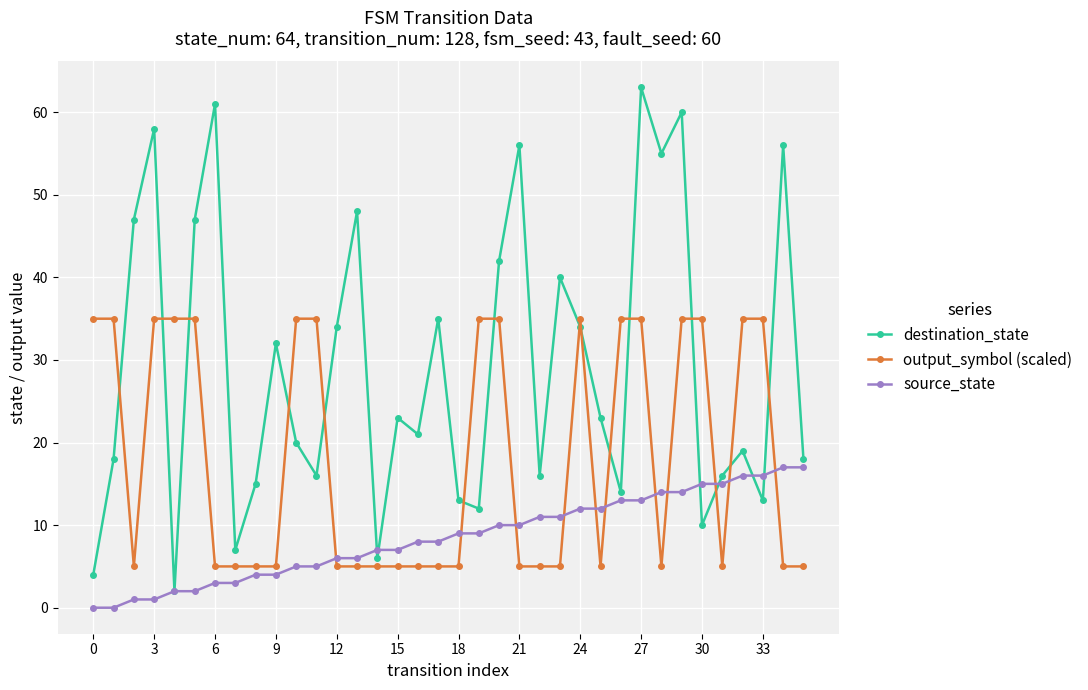

Rank the series by their maximum value, from lowest to highest.

source_state, output_symbol (scaled), destination_state